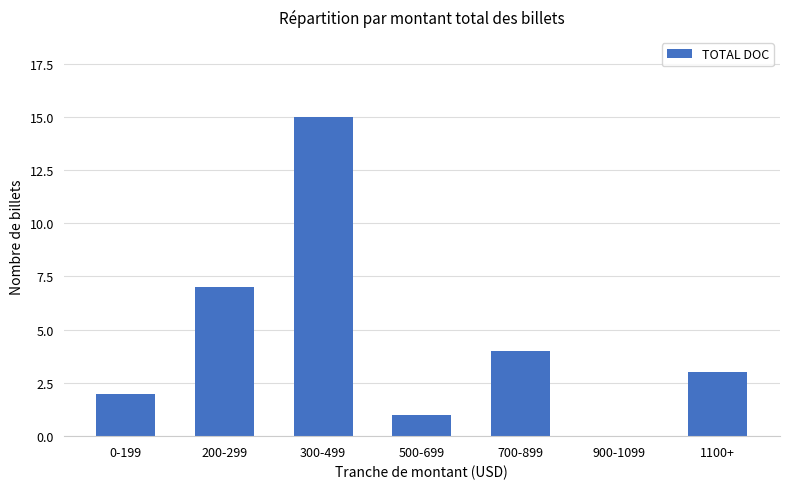

At which label is the value closest to 7?

200-299